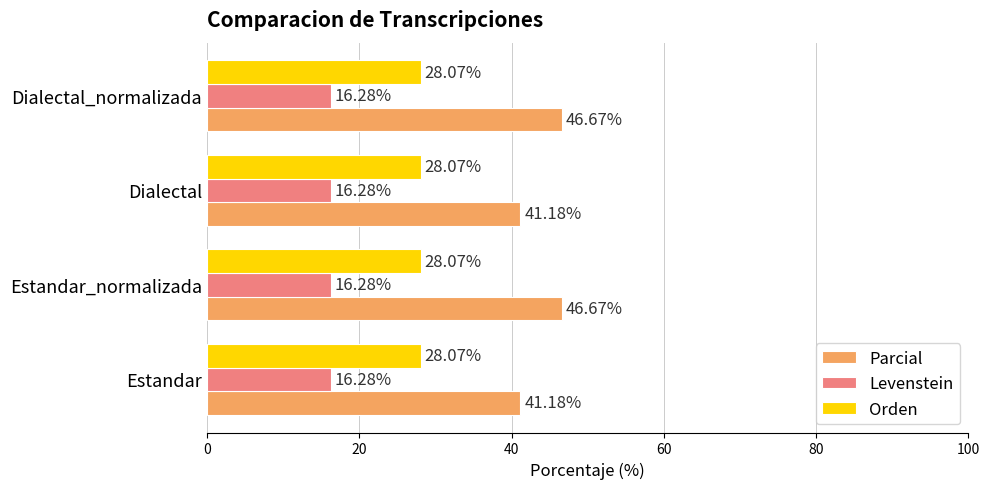

At how many categories does at least one series exceed 29?

4